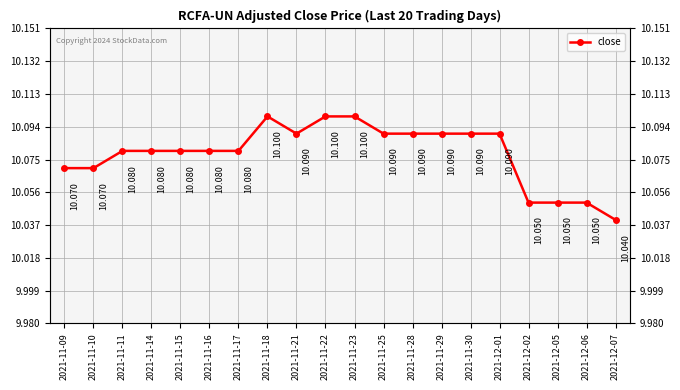

What is the ratio of the value at 2021-11-11 to the value at 2021-12-06?

1.0